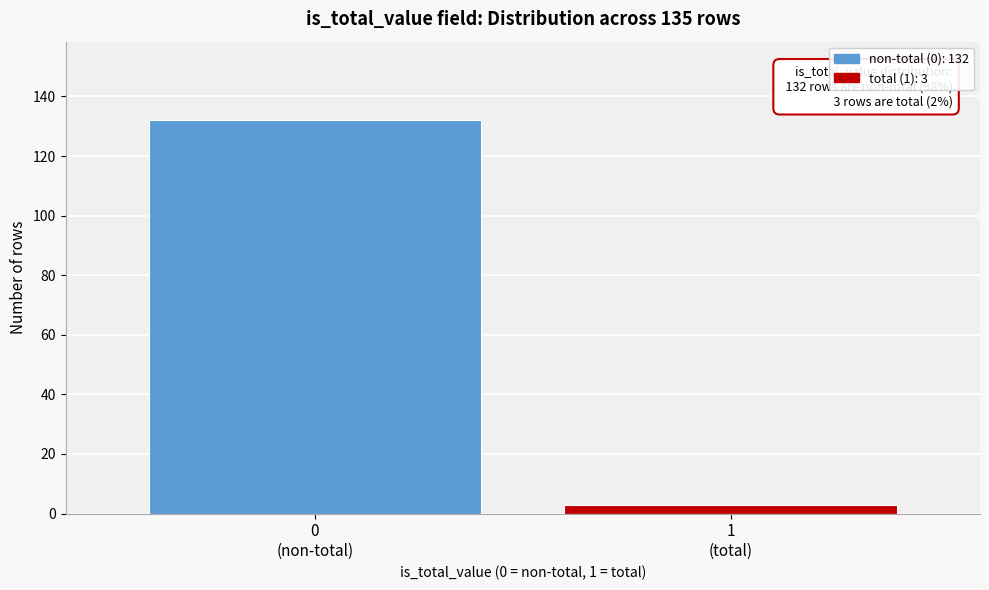

Reading right to left, transcribe all the data shown in this chart.

3	132